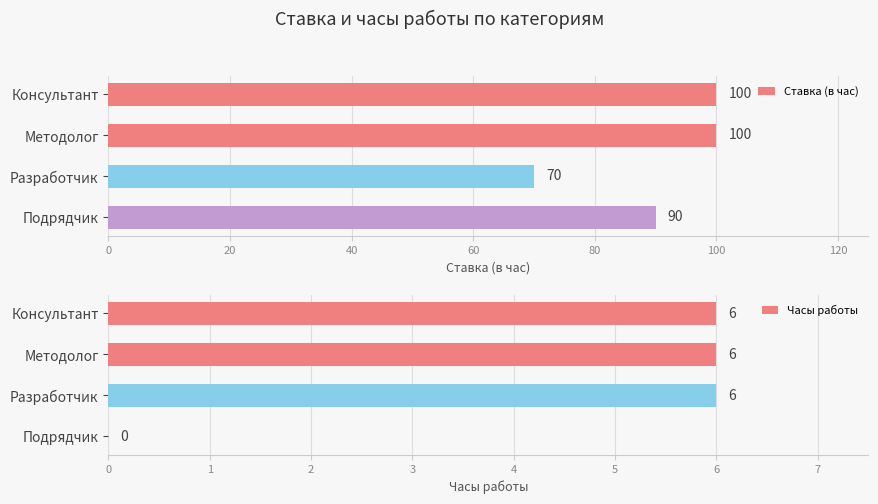

How many categories are shown in the chart?

4